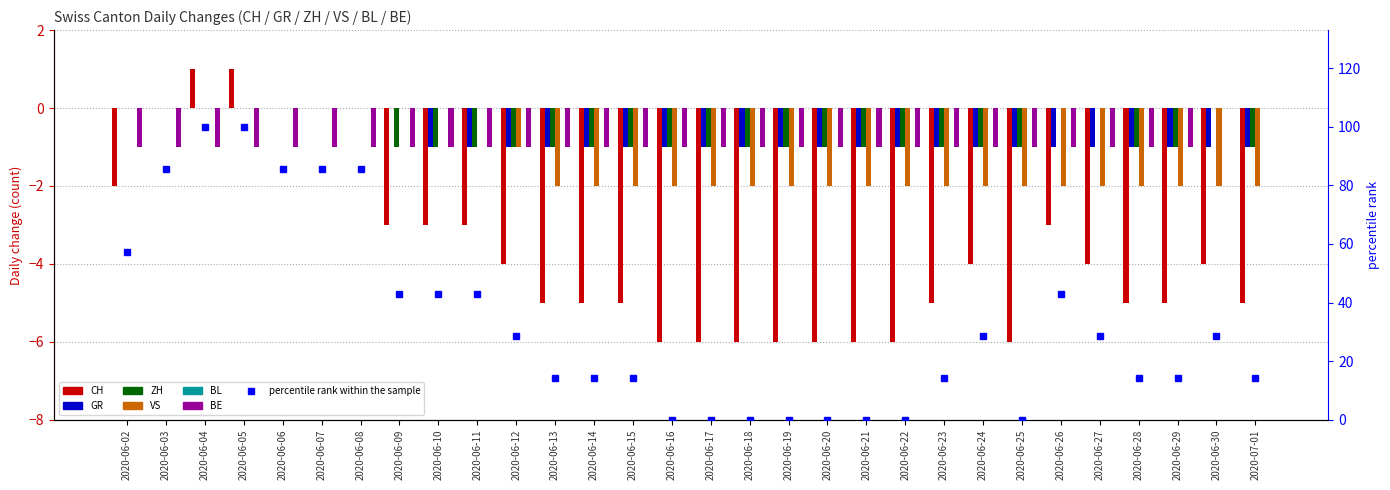

How many bars are there in total?

150